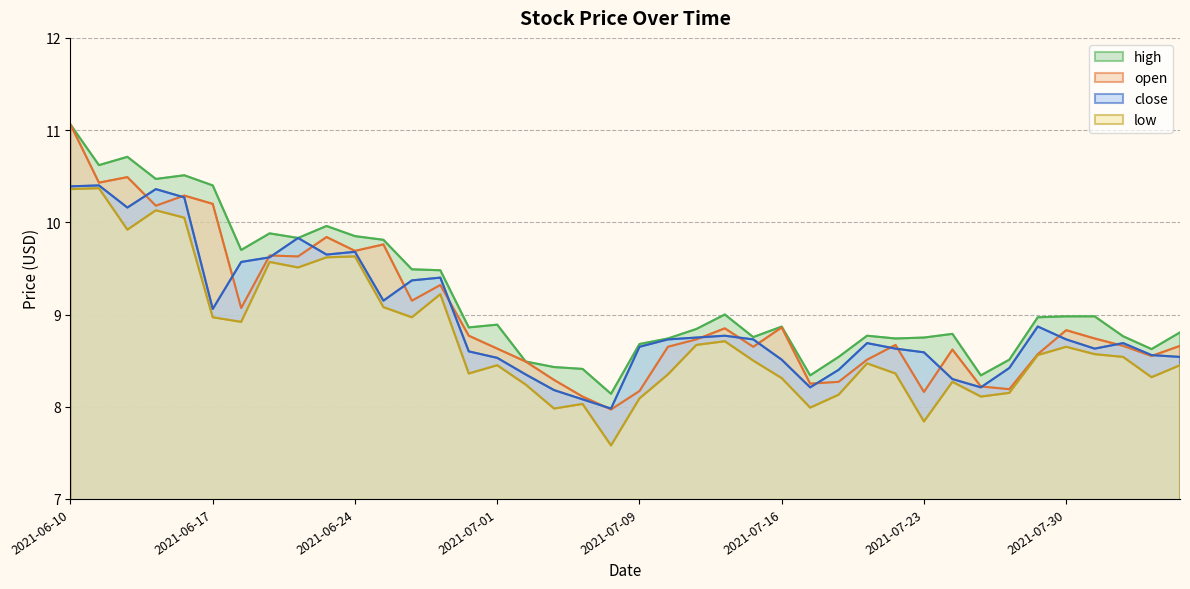

Which category has the highest value in the low series?

2021-06-11